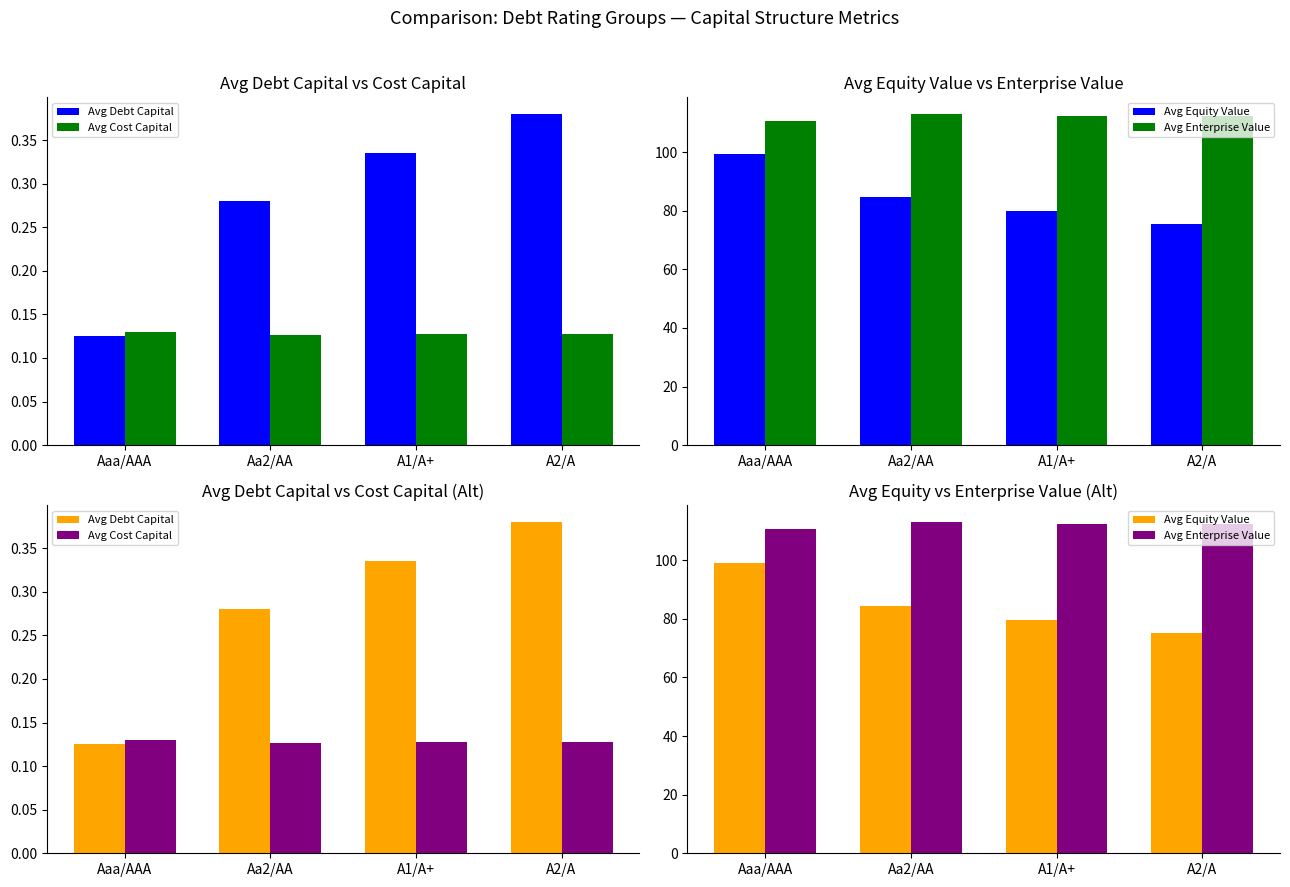

Is it true that Avg Equity Value equals 75.3 at A2/A?

True